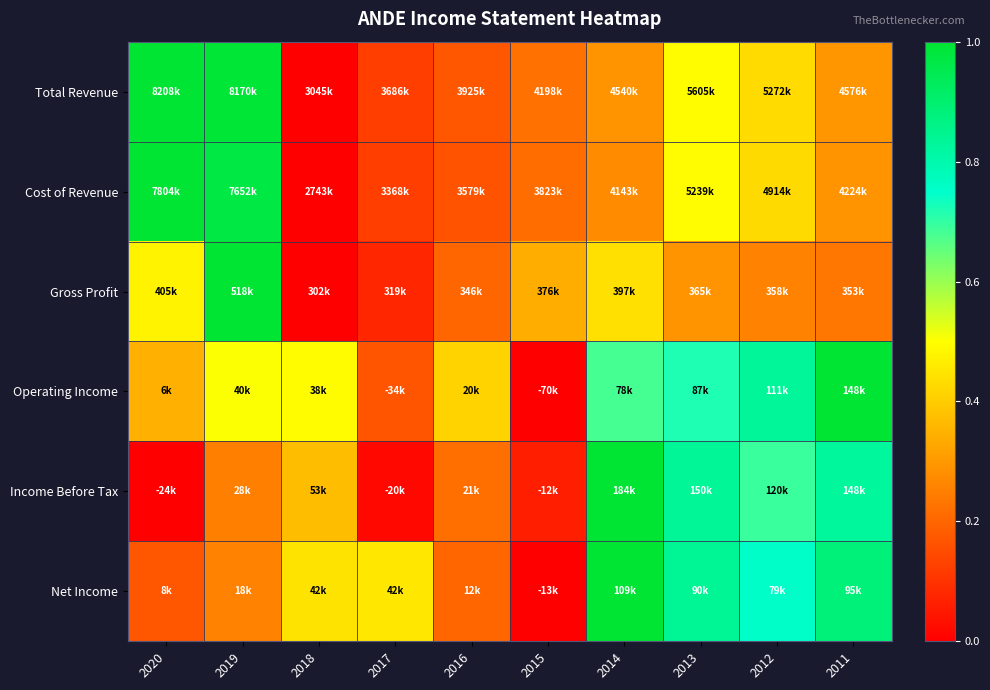

Rank the series at 2017 from lowest to highest value.

Income Before Tax, Gross Profit, Cost of Revenue, Total Revenue, Operating Income, Net Income